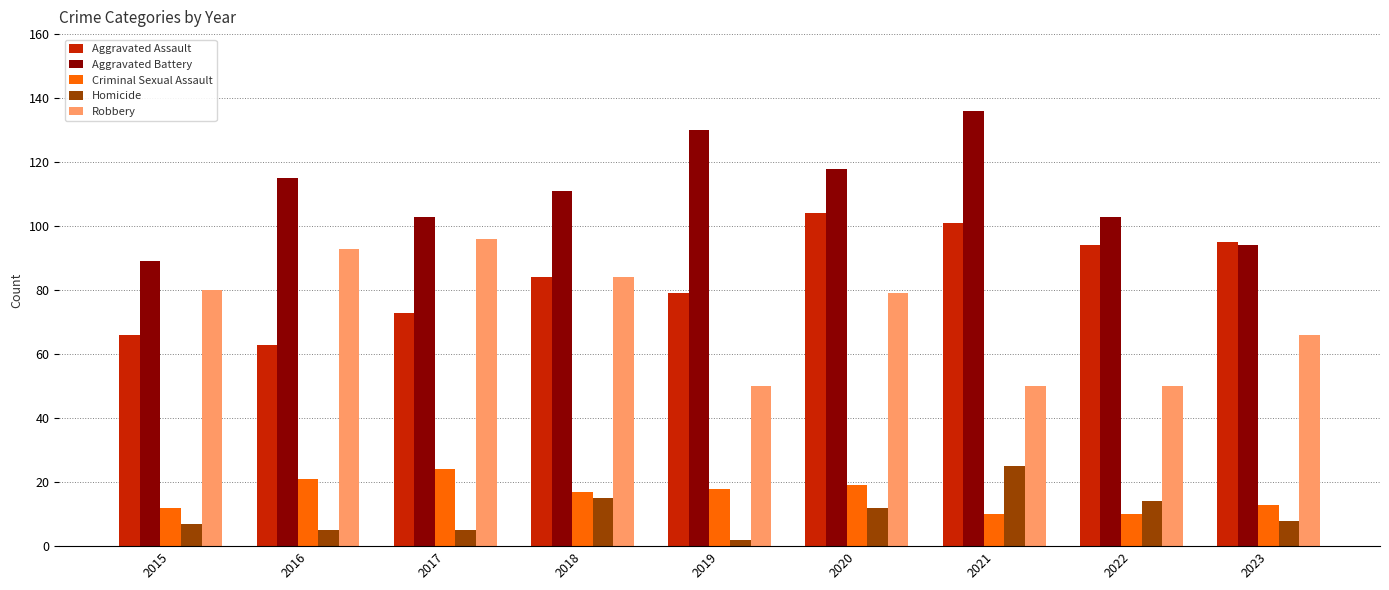

True or false: Aggravated Battery has a value of 130 at 2019.

True